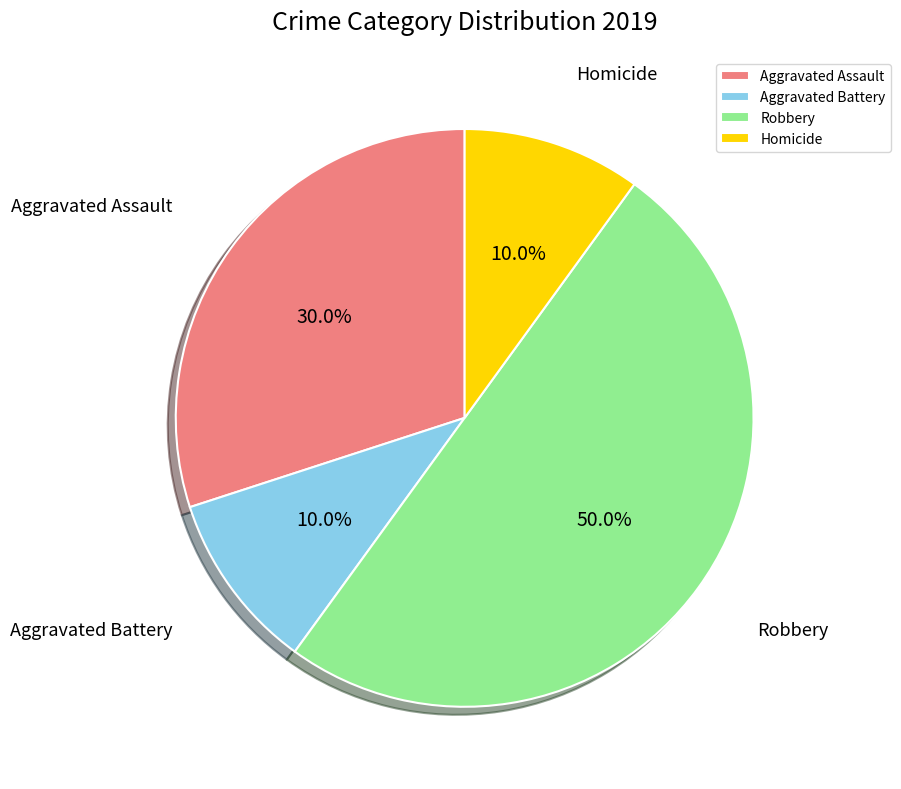

Is it true that Aggravated Assault is 25% of the pie?

False